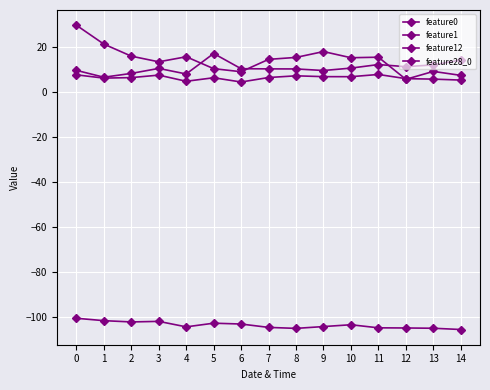

What is the difference between the second highest and minimum values in the feature0 series?

15.7